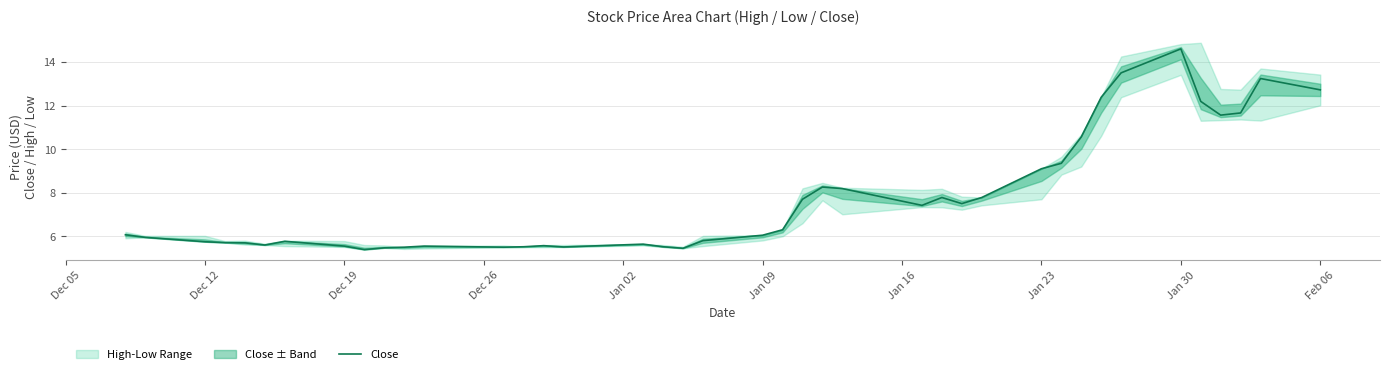

Is it true that Close equals 2.1 at Dec 12?

False